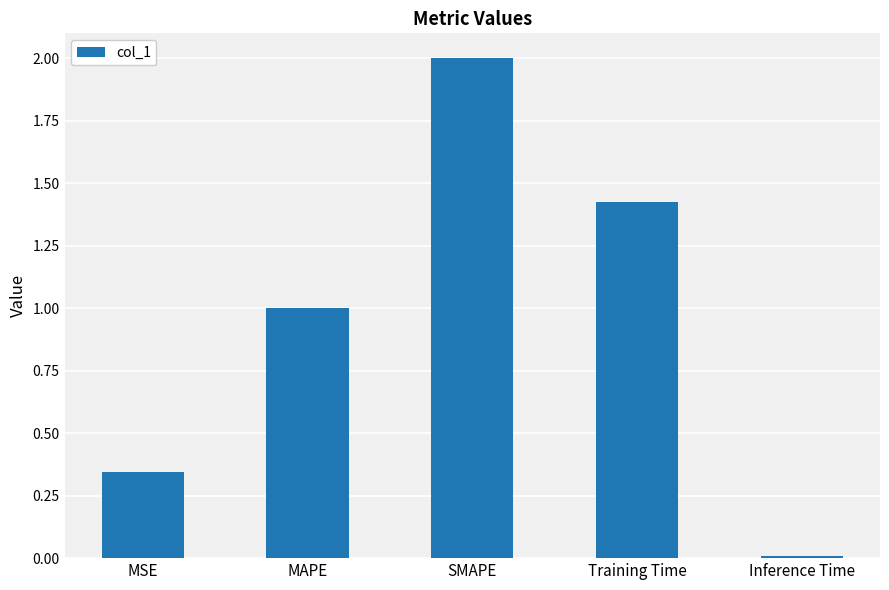

The value at MSE is 0.2. True or false?

False